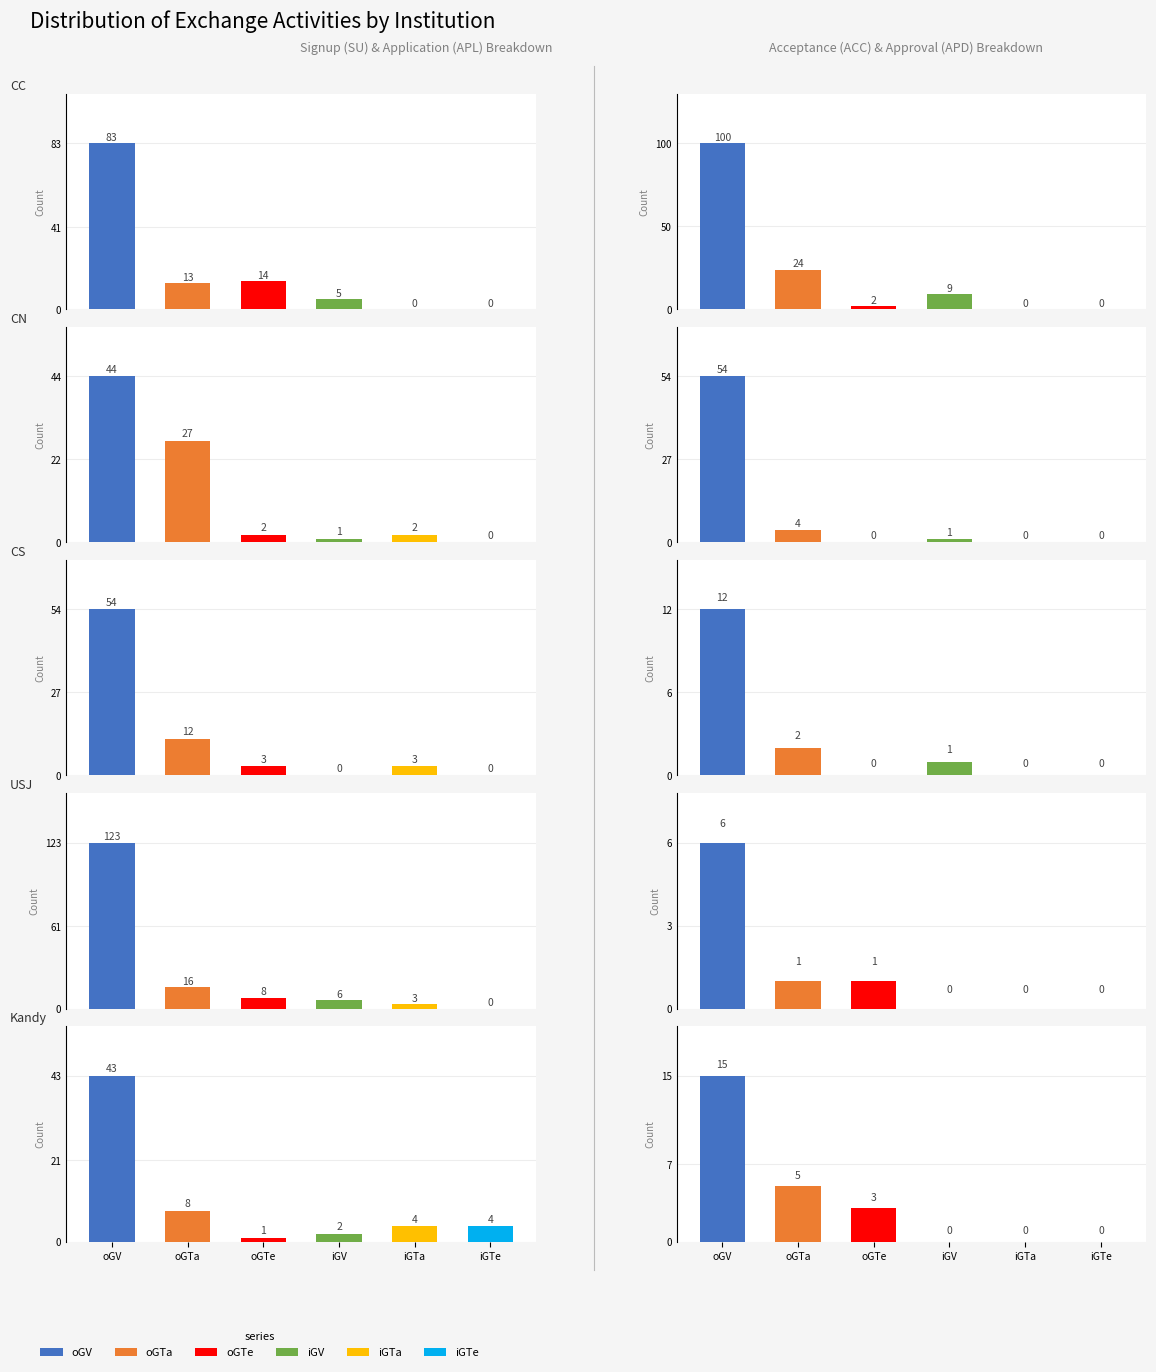

Reading right to left, extract all data points from this chart.

oGV: 9=15	8=6	7=12	6=54	5=100	4=43	3=123	2=54	1=44	0=83
oGTa: 9=5	8=1	7=2	6=4	5=24	4=8	3=16	2=12	1=27	0=13
oGTe: 9=3	8=1	7=0	6=0	5=2	4=1	3=8	2=3	1=2	0=14
iGV: 9=0	8=0	7=1	6=1	5=9	4=2	3=6	2=0	1=1	0=5
iGTa: 9=0	8=0	7=0	6=0	5=0	4=4	3=3	2=3	1=2	0=0
iGTe: 9=0	8=0	7=0	6=0	5=0	4=4	3=0	2=0	1=0	0=0